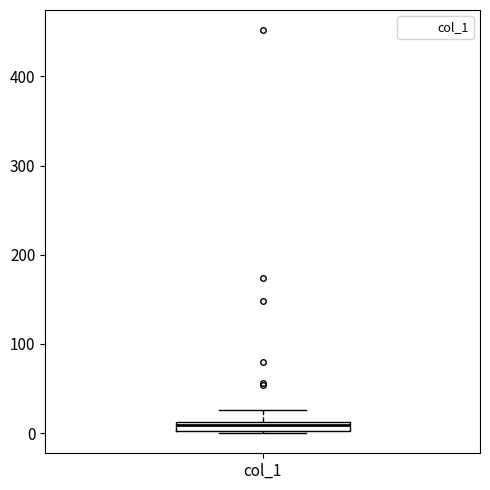

Where is the lower edge of the box for col_1 on the y-axis? The values are not printed on the chart, so give them approximately, as read against the axis.

0